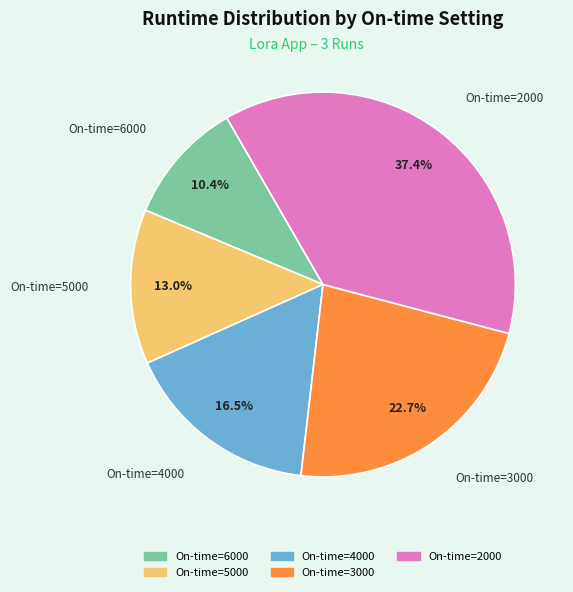

Between On-time=5000 and On-time=2000, which is larger?

On-time=2000